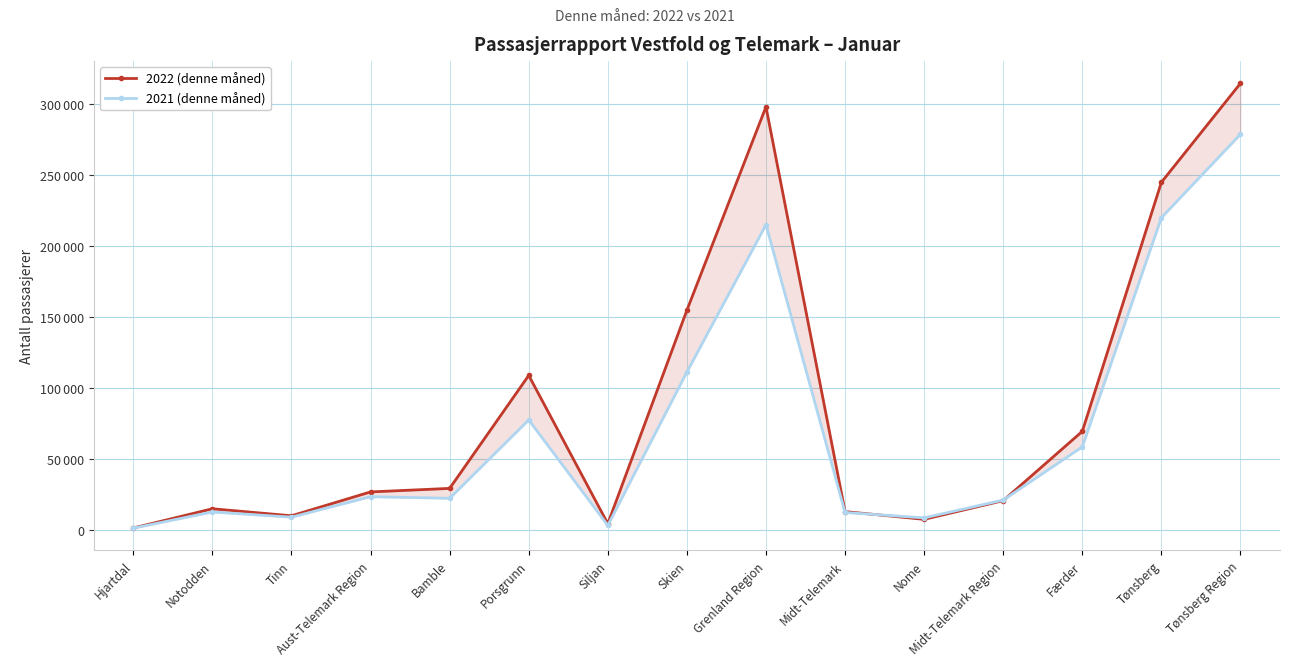

At which category does 2022 (denne måned) reach its first local peak?

Notodden